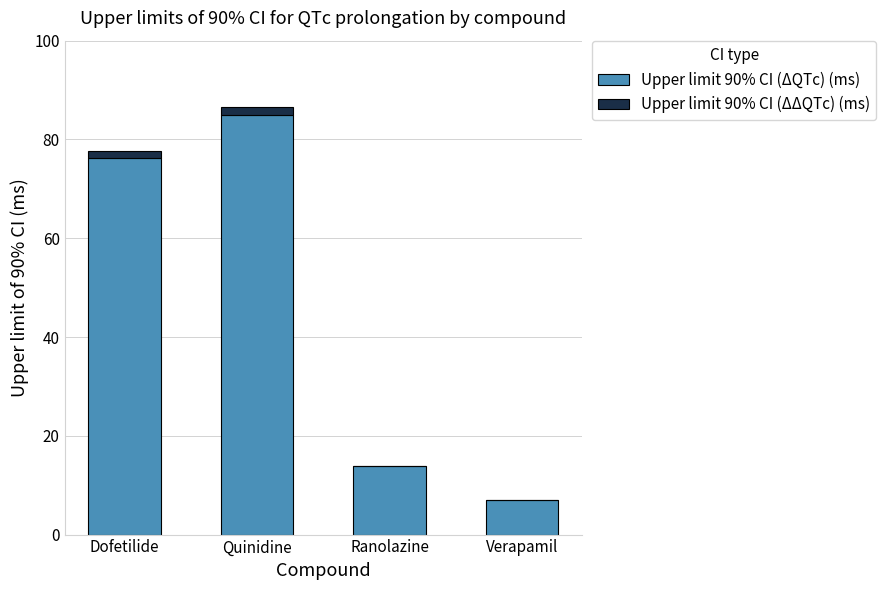

Between Dofetilide and Ranolazine, which series saw the biggest shift?

Upper limit 90% CI (ΔQTc) (ms)